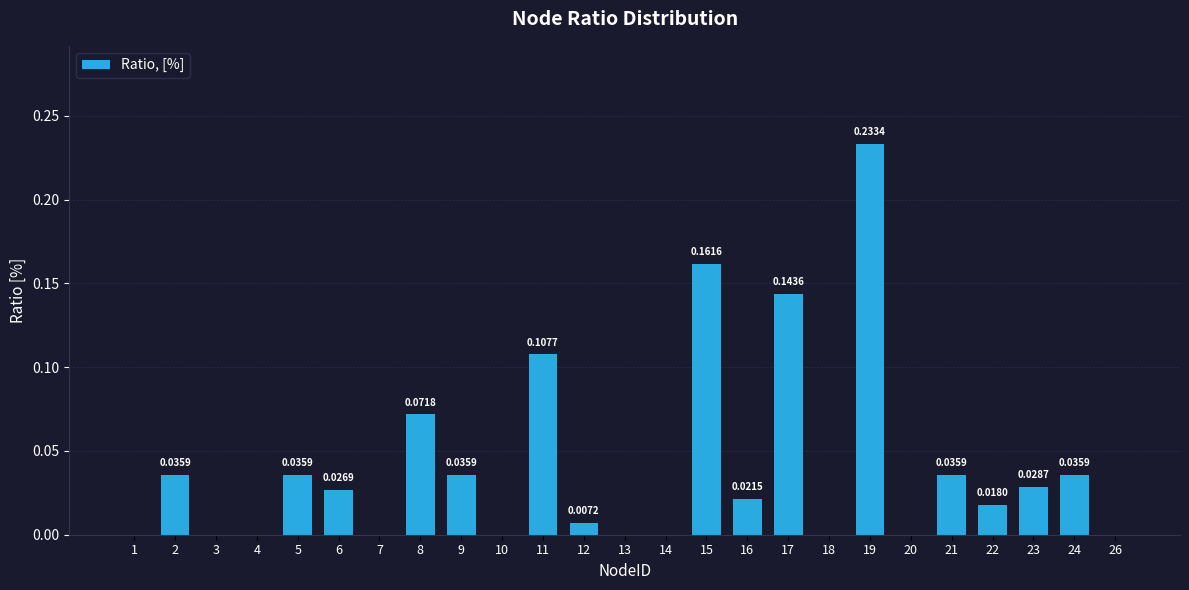

How many data points are above 0?

15